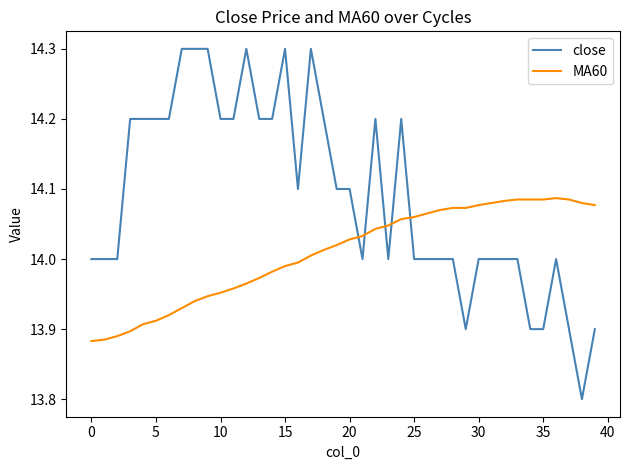

Is this an area chart (filled region under the line)?

No